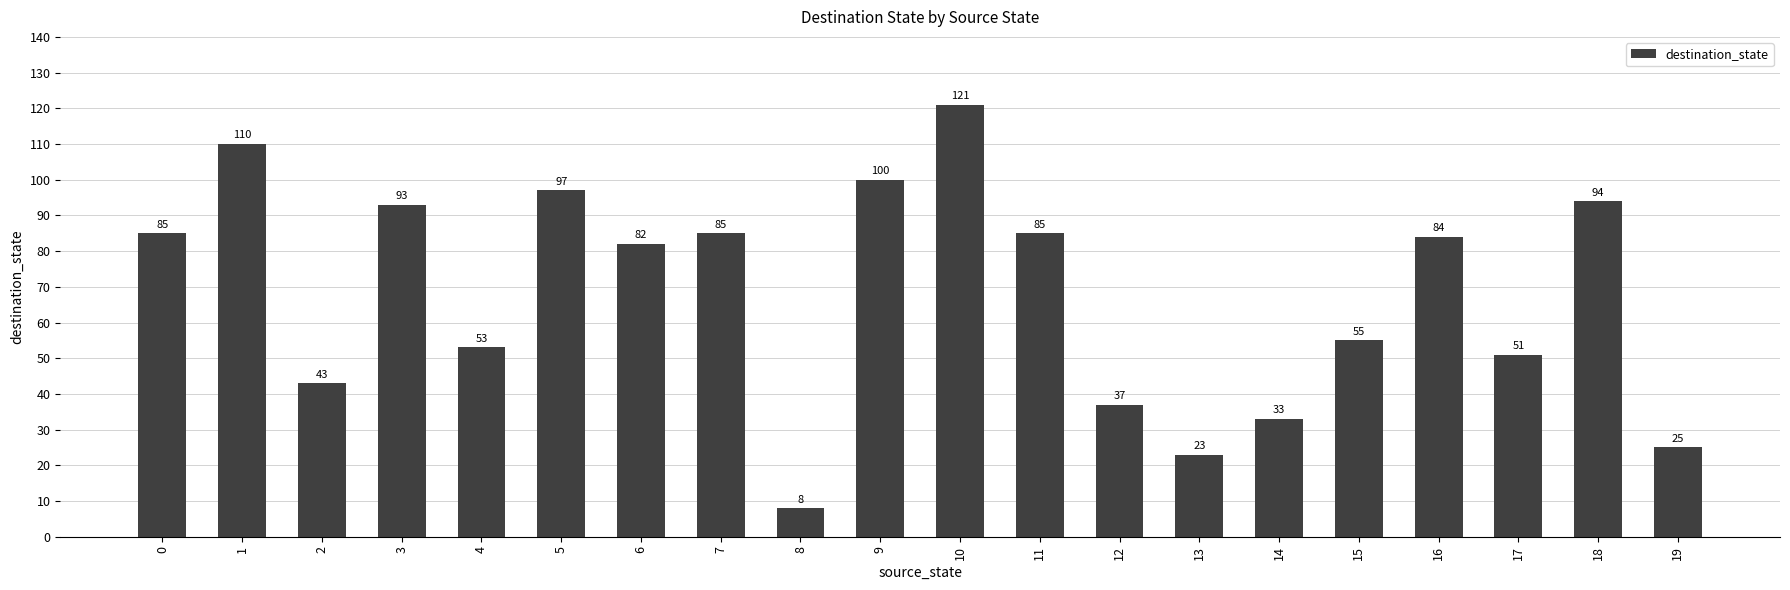

What is the value of the 16th bar from the left?

55